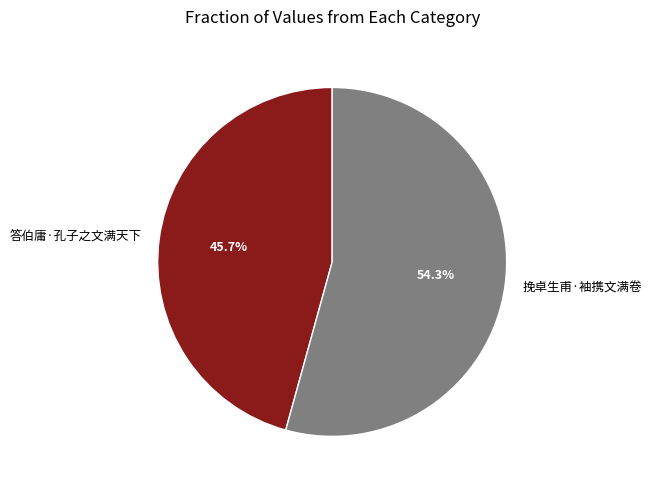

Is 答伯庸·孔子之文满天下 the majority of the pie?

No